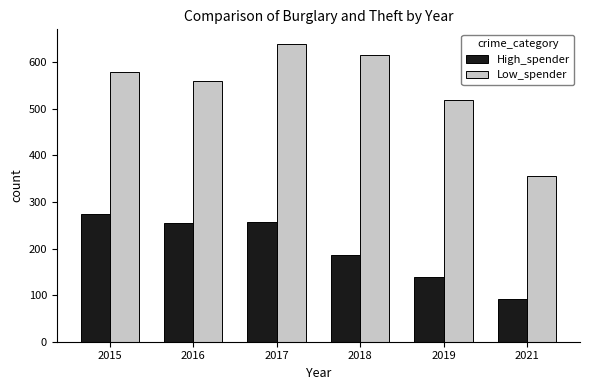

At 2017, list the series in order from smallest to largest.

High_spender, Low_spender